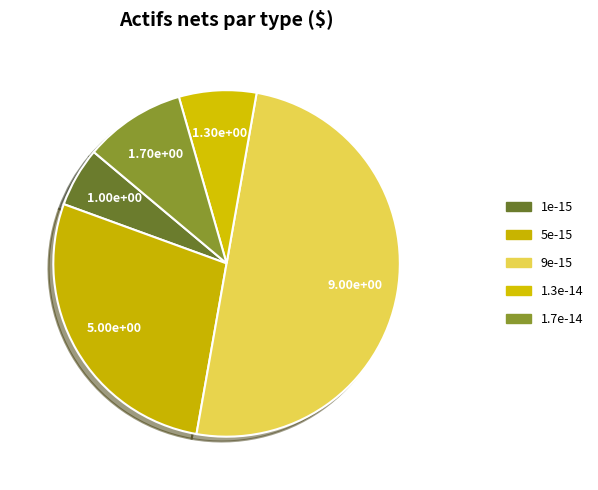

Is the sum of 1.3e-14 and 9e-15 greater than half?

Yes